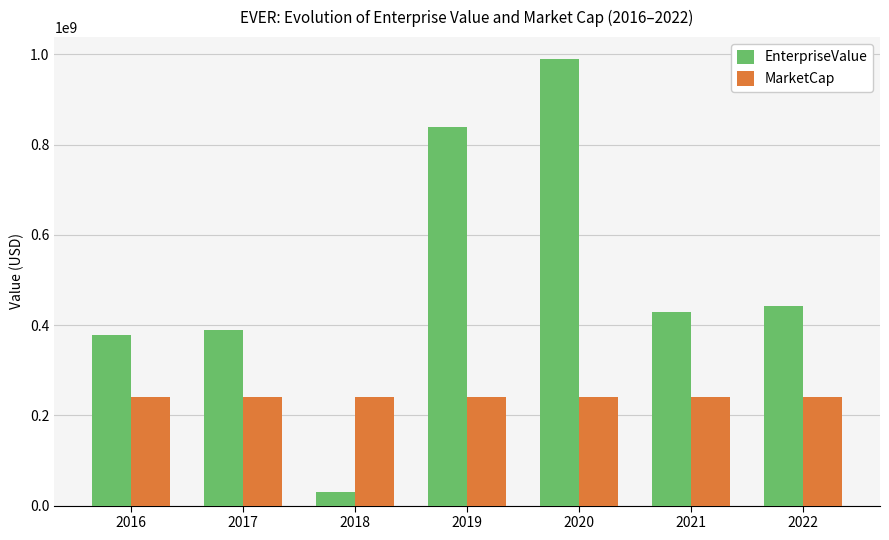

What is the total value across all series at 2019?

1080408420.0